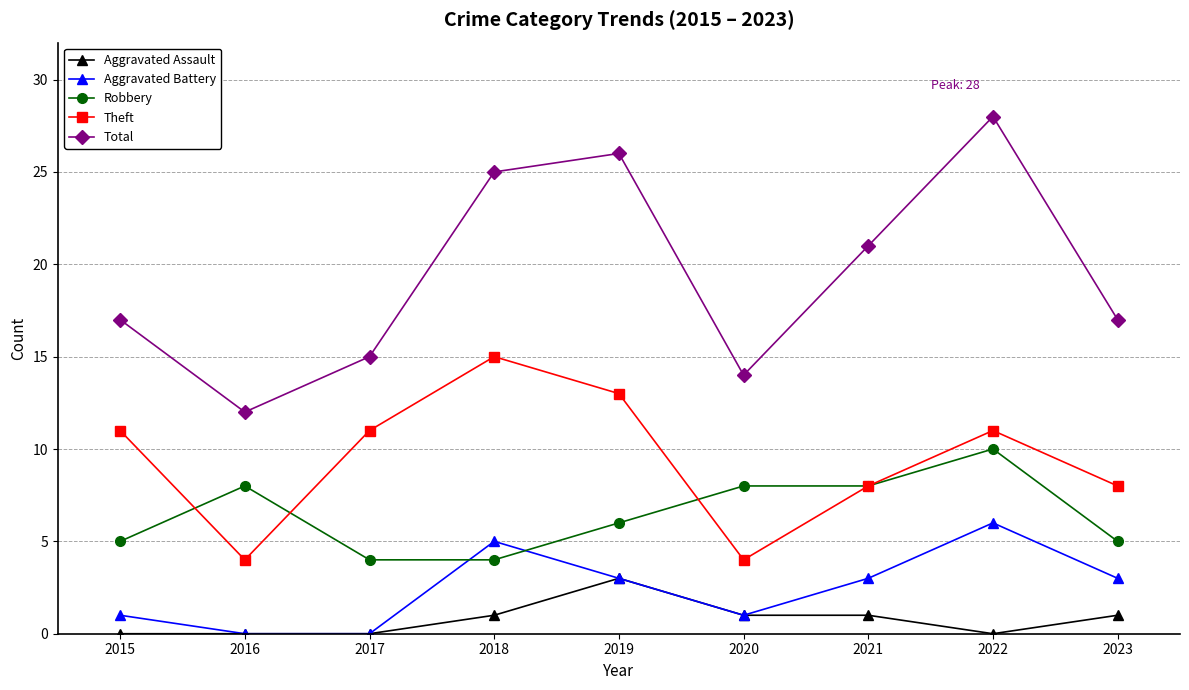

What is the spread (max minus min) of values at 2017?

15